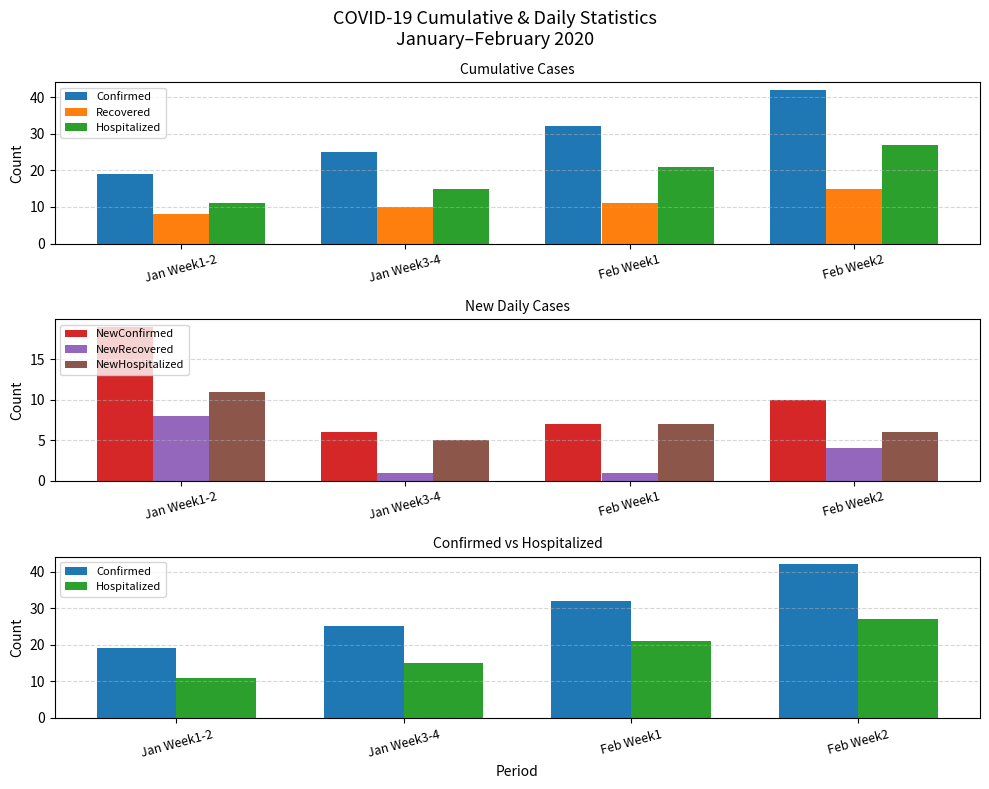

What is the label of the 1st bar from the right?

Feb Week2